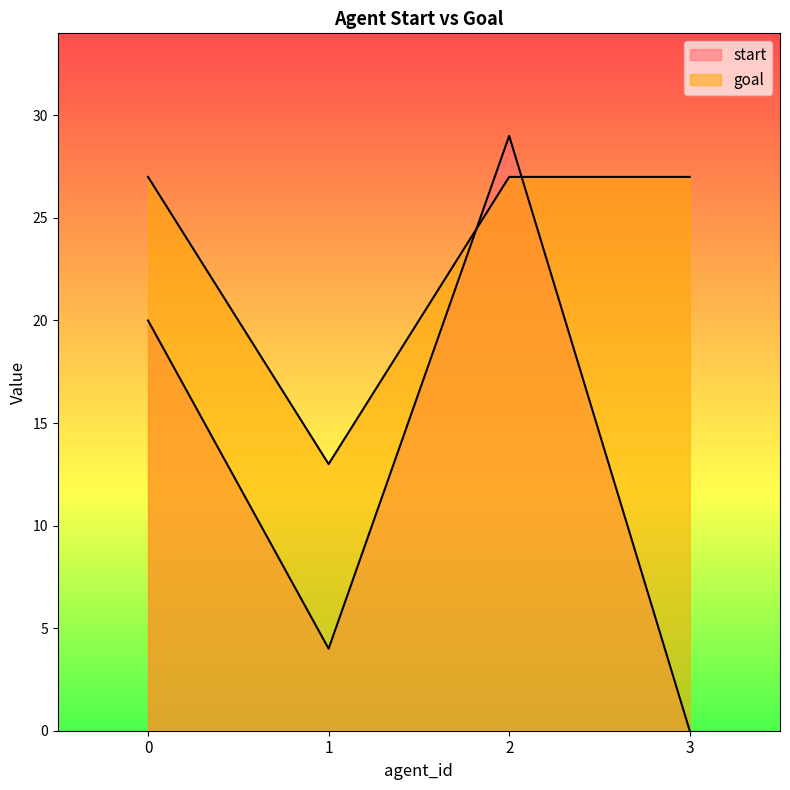

At which category does start reach its first local valley?

1